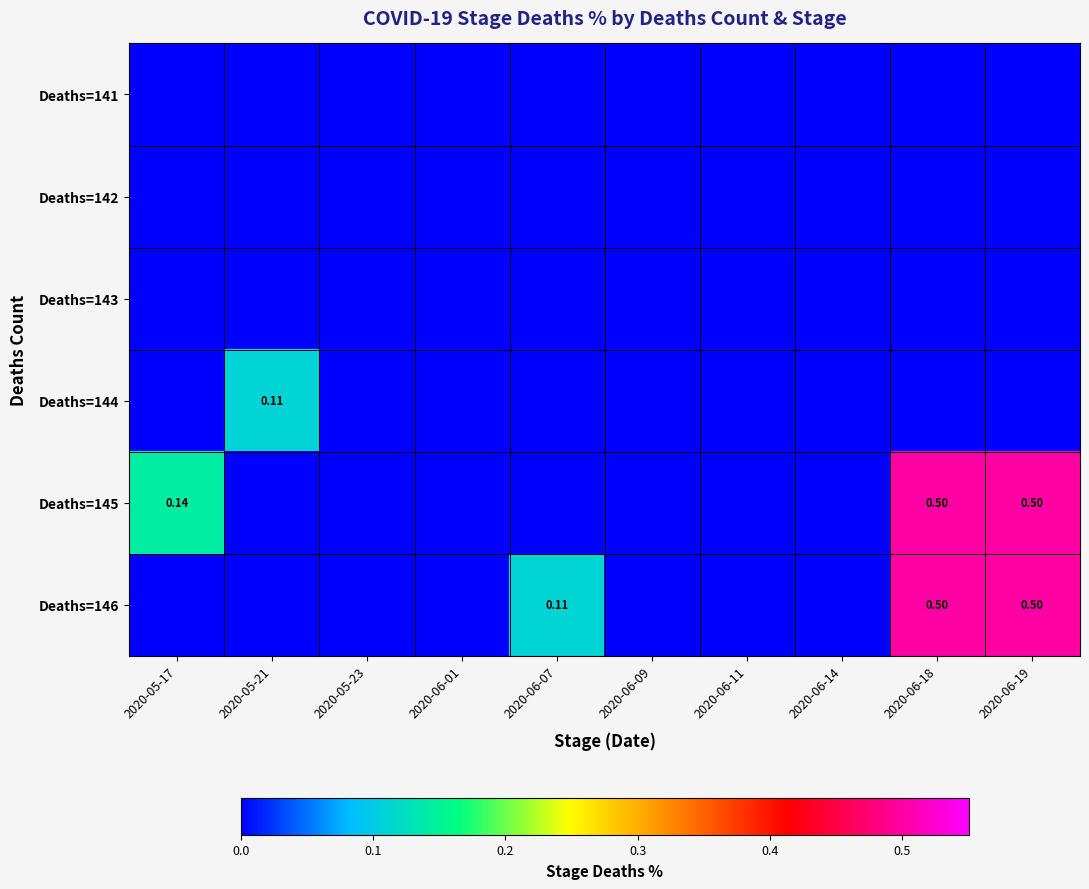

List the series in order of their peak value, lowest first.

Deaths=141, Deaths=142, Deaths=143, Deaths=144, Deaths=145, Deaths=146